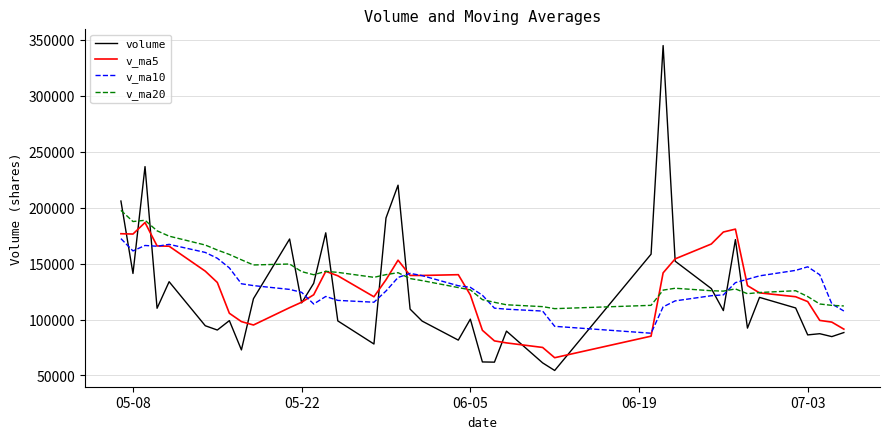

Does the chart have visible grid lines?

Yes